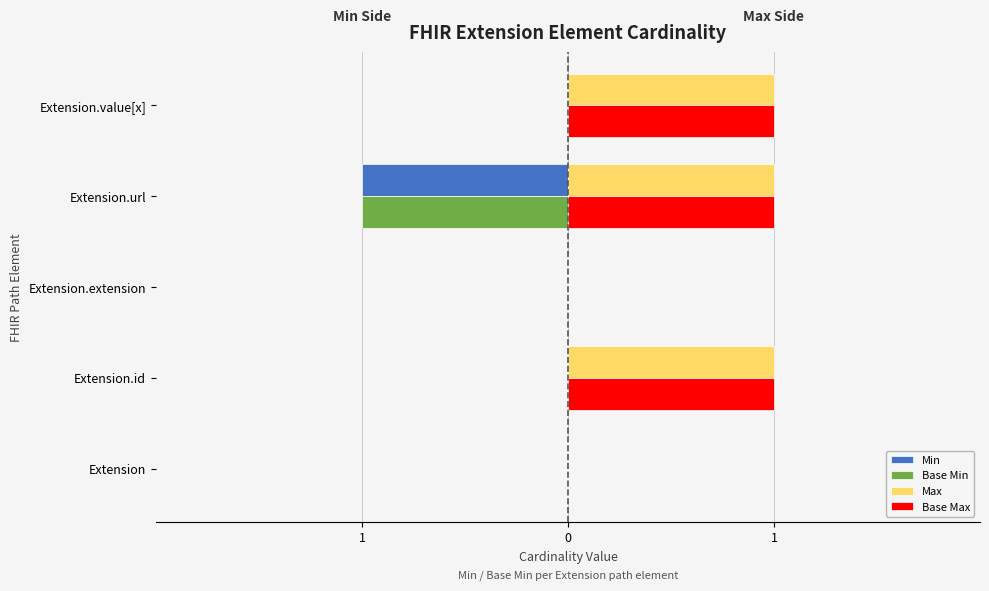

How many Min values are between 0 and 1?

4